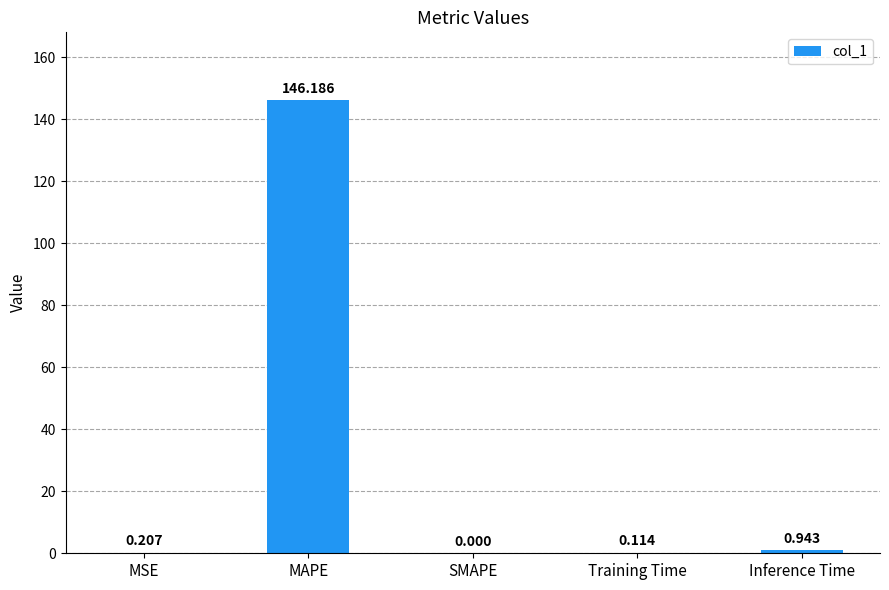

Which category has the highest value across all series?

MAPE